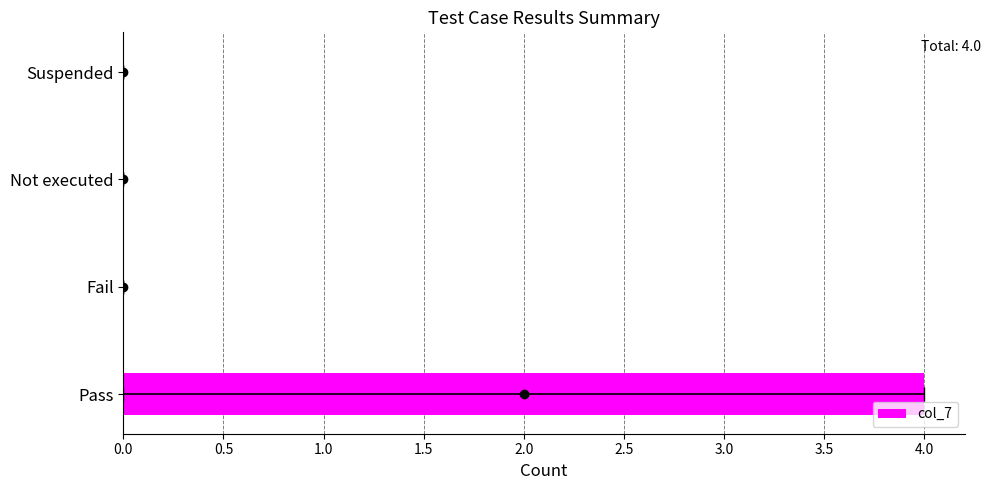

Are the bars grouped side by side (vs. stacked)?

No